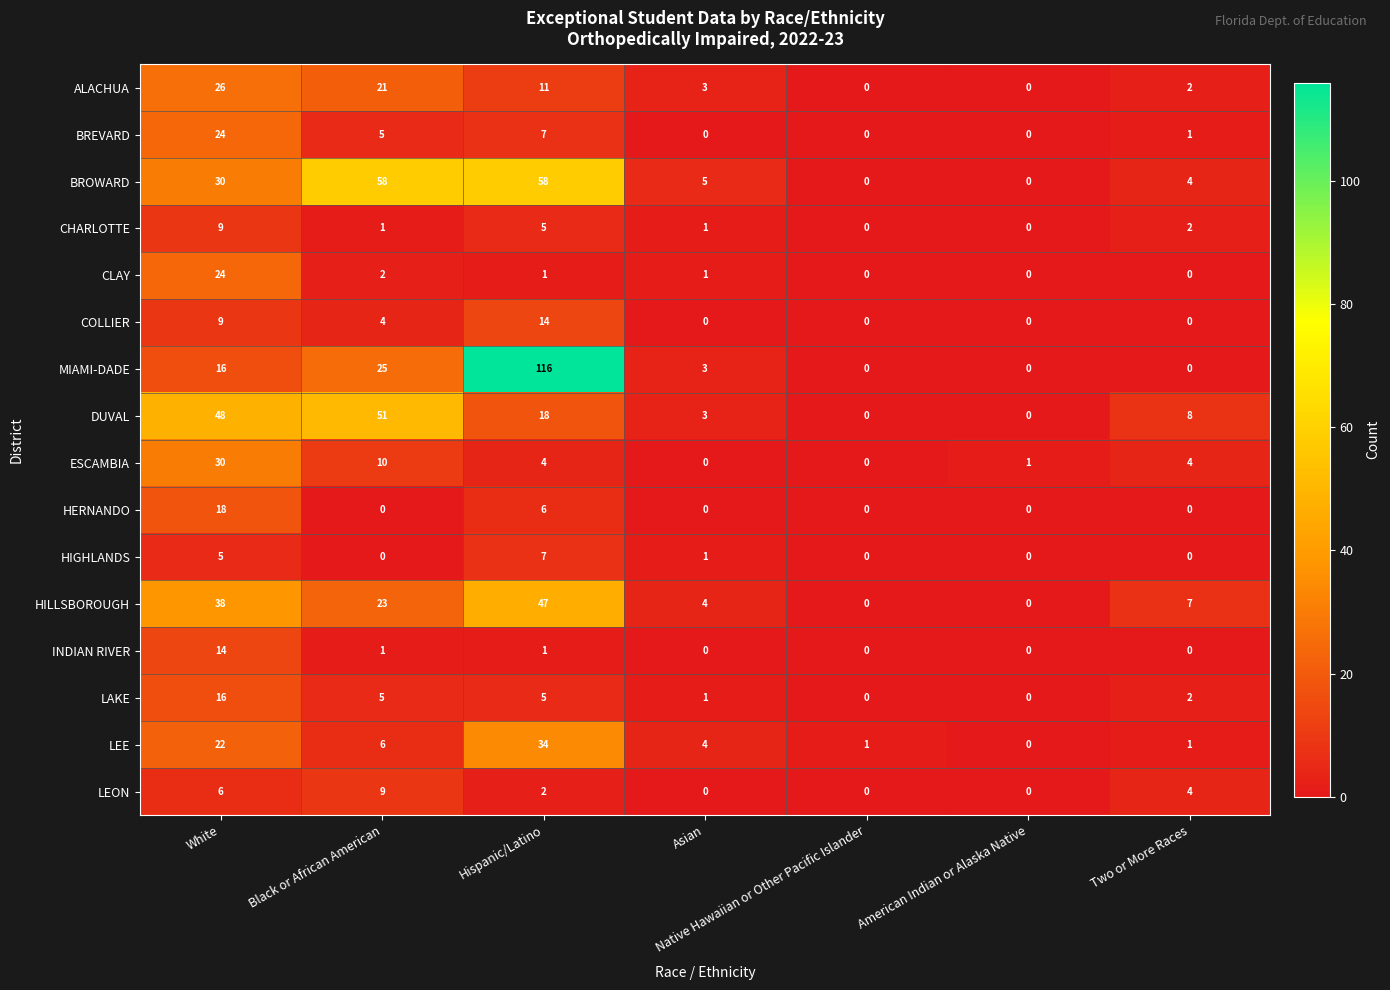

Which series has the widest spread of values?

MIAMI-DADE